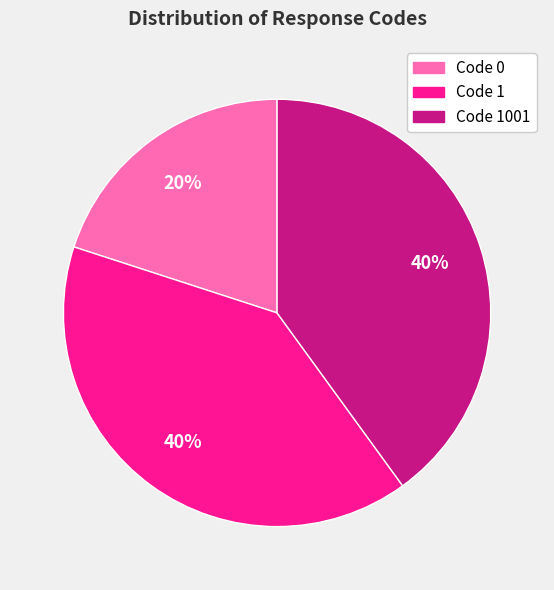

To the nearest percent, what is the average slice percentage?

33%